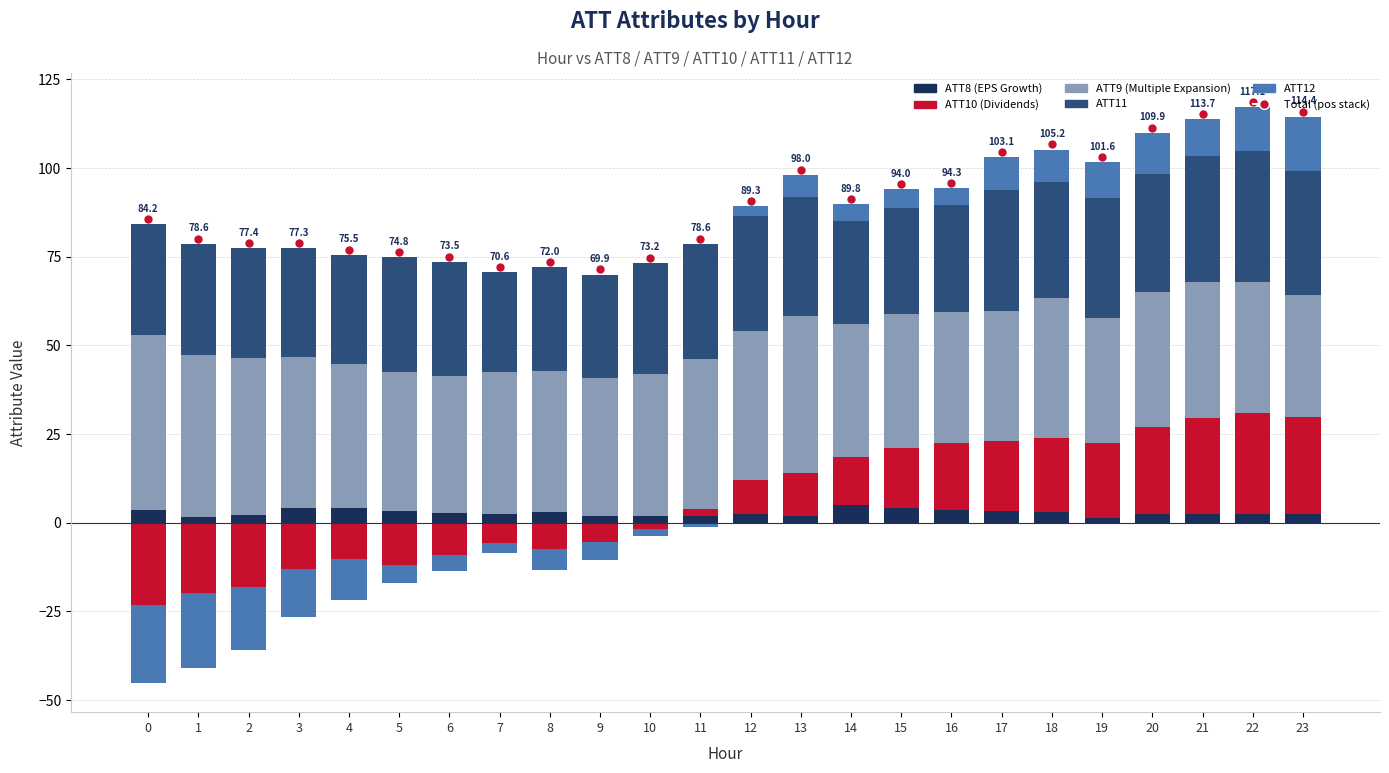

What is the value of the ATT11 bar at the 22nd from the left?

35.7